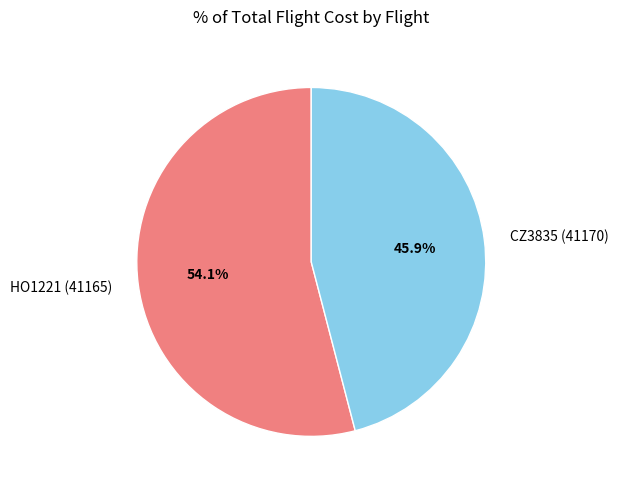

Which category has the smallest portion of the pie?

CZ3835 (41170)